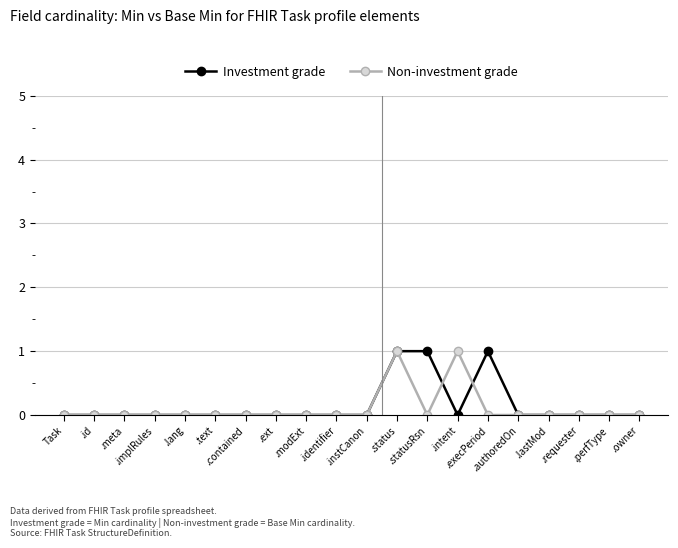

How many series are shown in this chart?

2